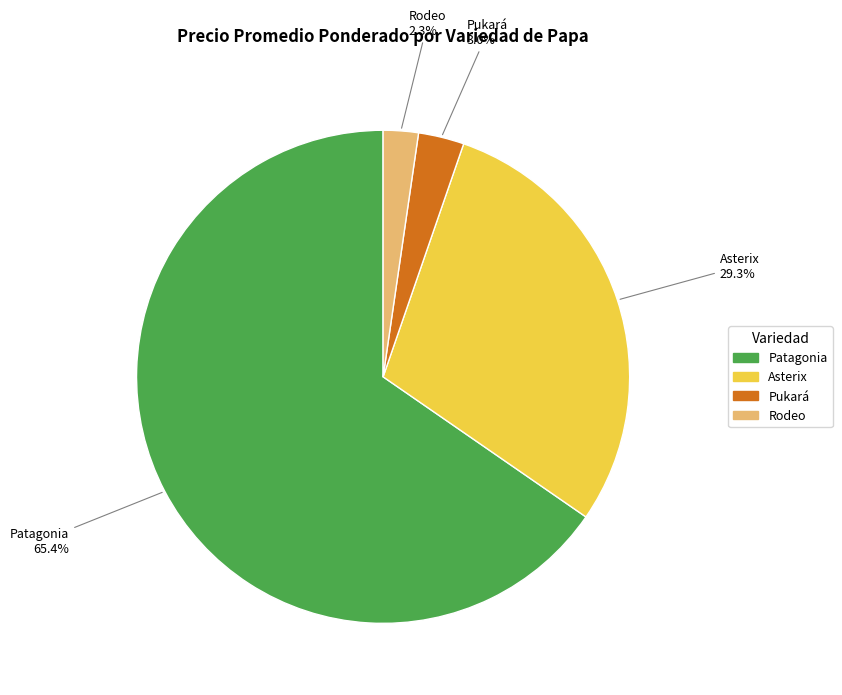

Is there a majority slice in this chart?

Yes